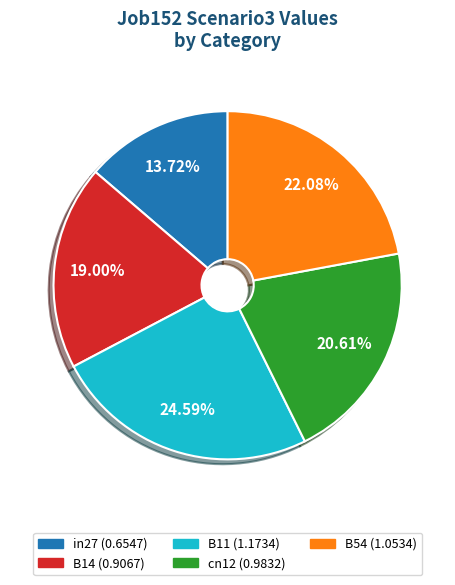

To the nearest percent, what percentage of the pie is B54?

22%